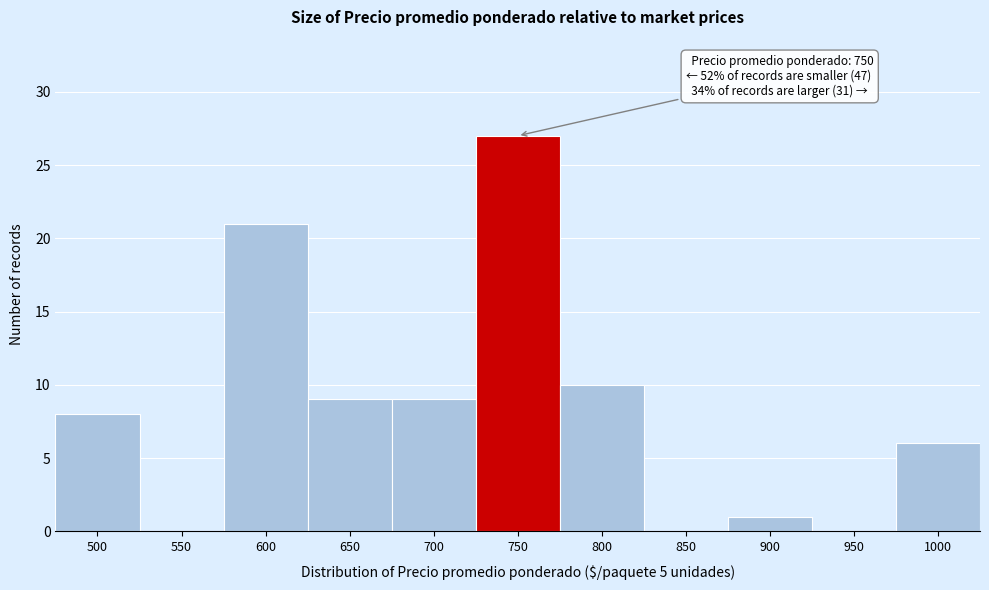

Reading left to right, extract all data points from this chart.

500=8	550=0	600=21	650=9	700=9	750=27	800=10	850=0	900=1	950=0	1000=6